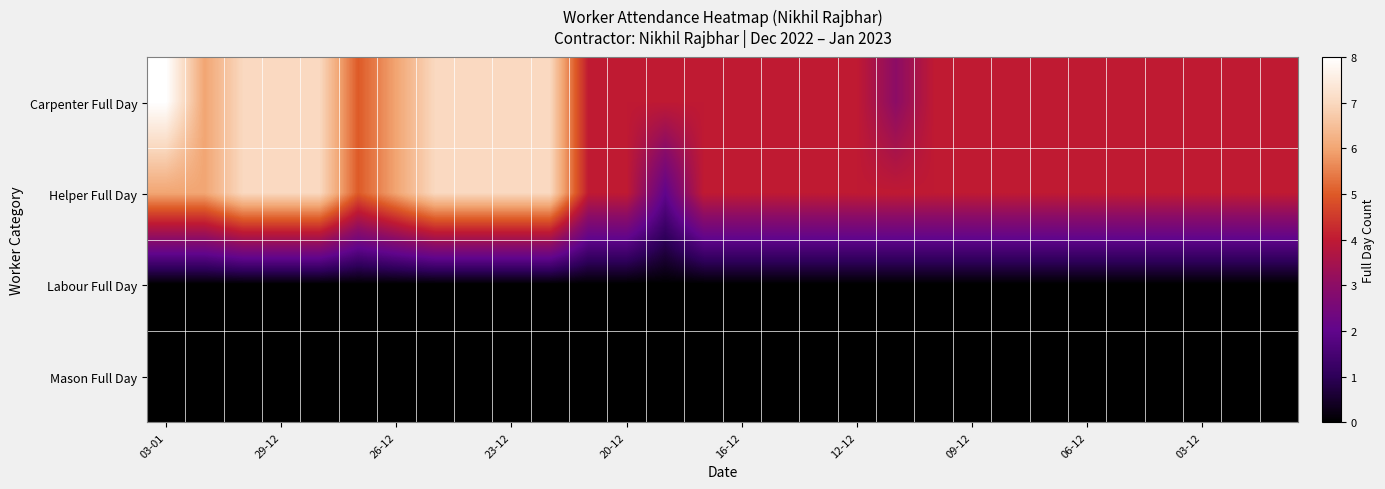

What is the greatest value displayed?

8